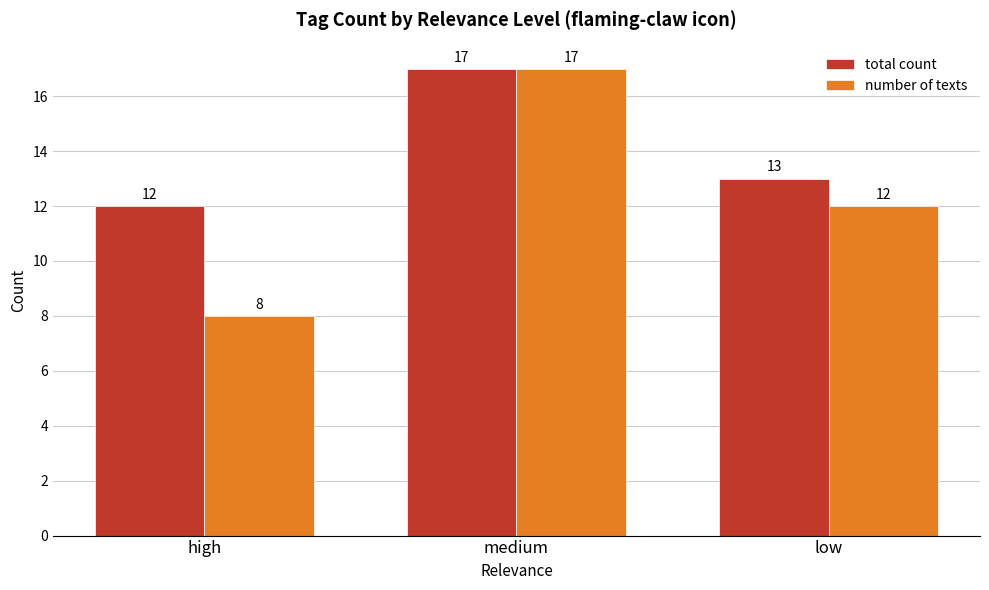

What is the difference between the maximum and minimum values in the number of texts series?

9